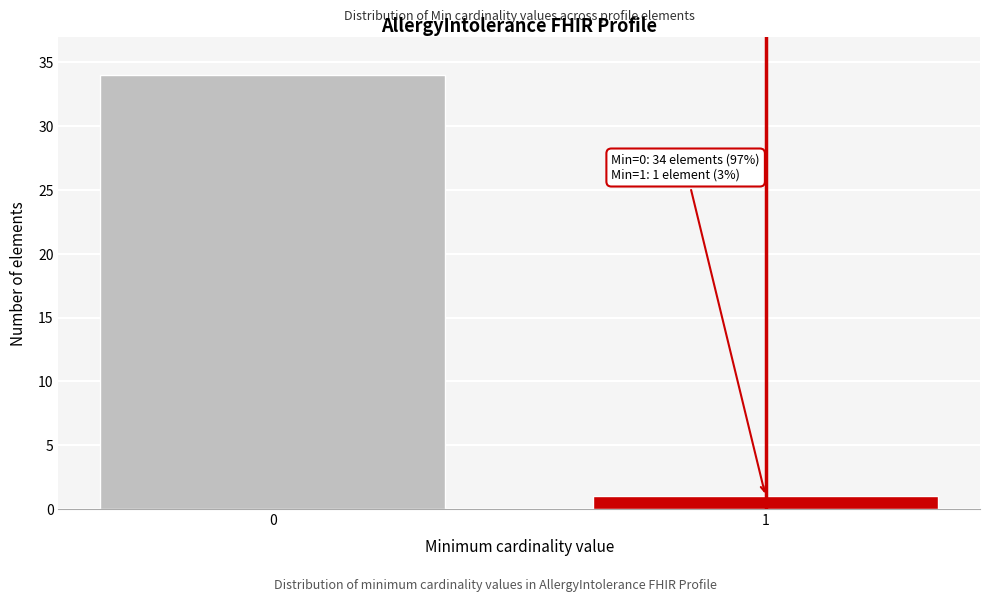

Reading left to right, list all the values displayed in this chart.

34	1